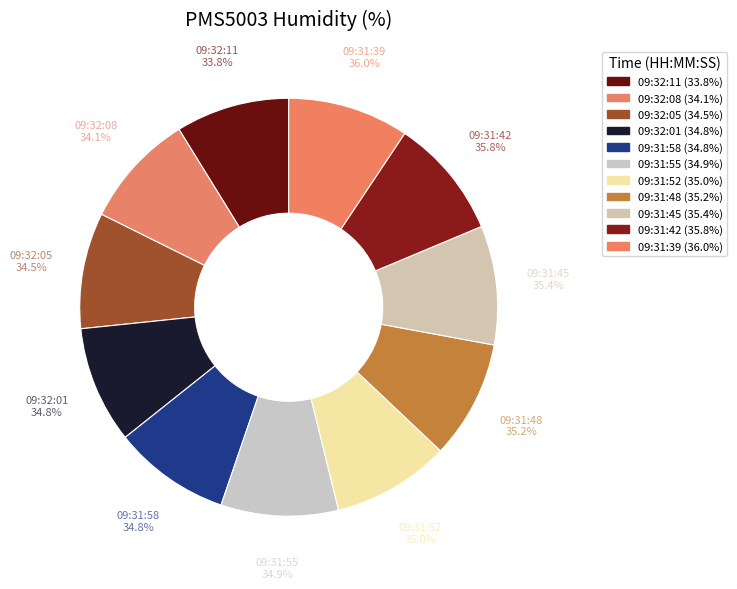

What is the ratio of the value at 35.4 to the value at 35.8?

1.0